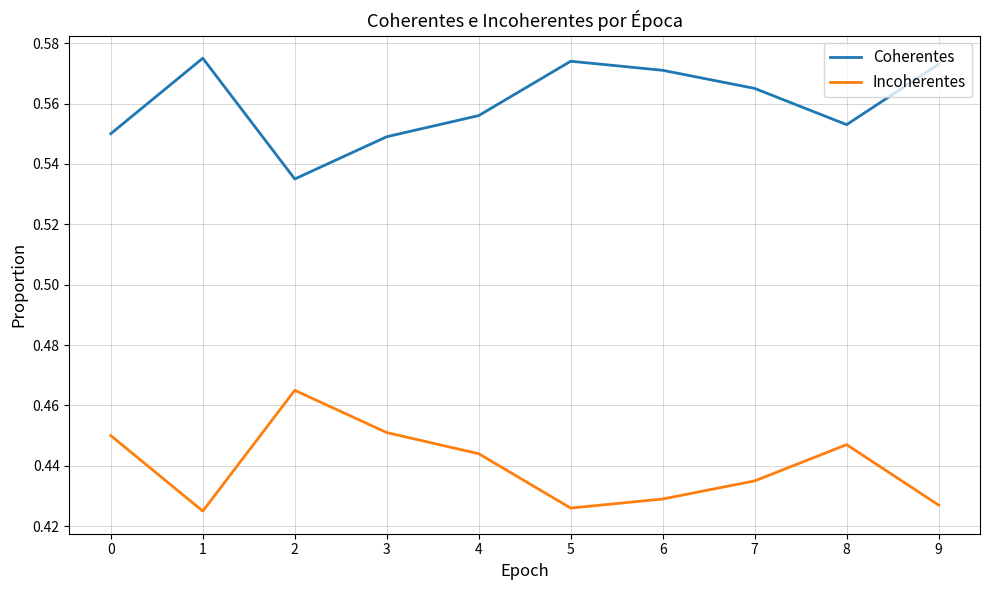

At which category does Coherentes reach its first local valley?

2